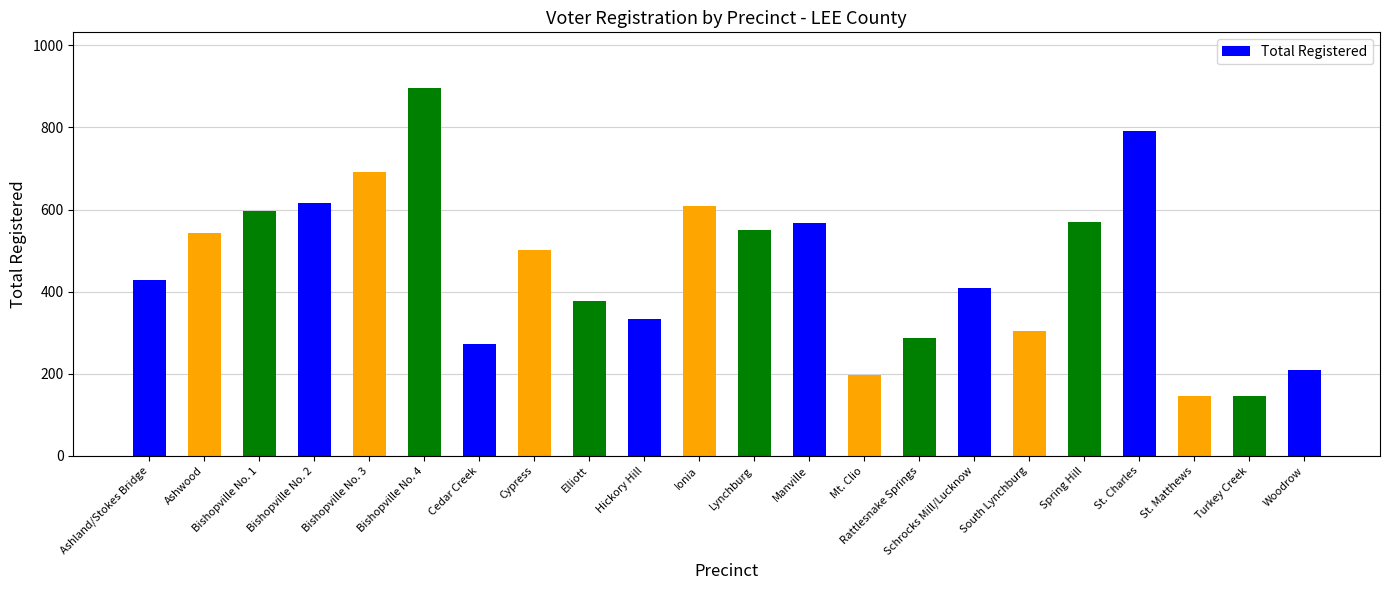

What is the sum of the values at Cedar Creek and Turkey Creek?

418